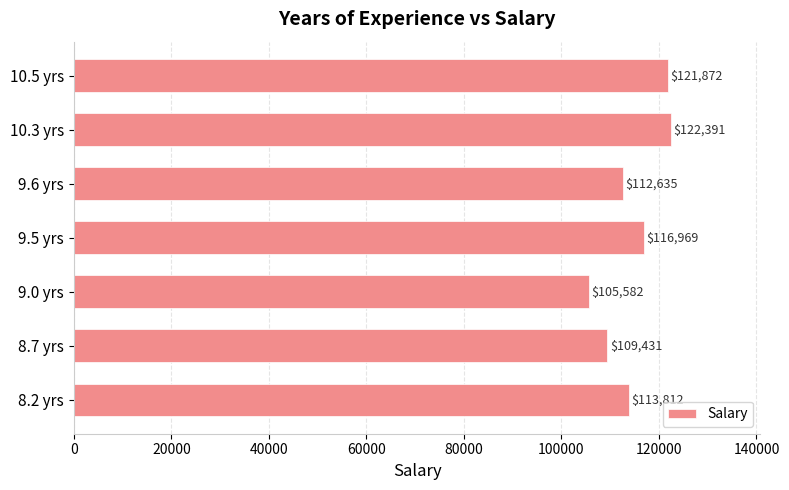

The value at 8.2 yrs is 52991. True or false?

False